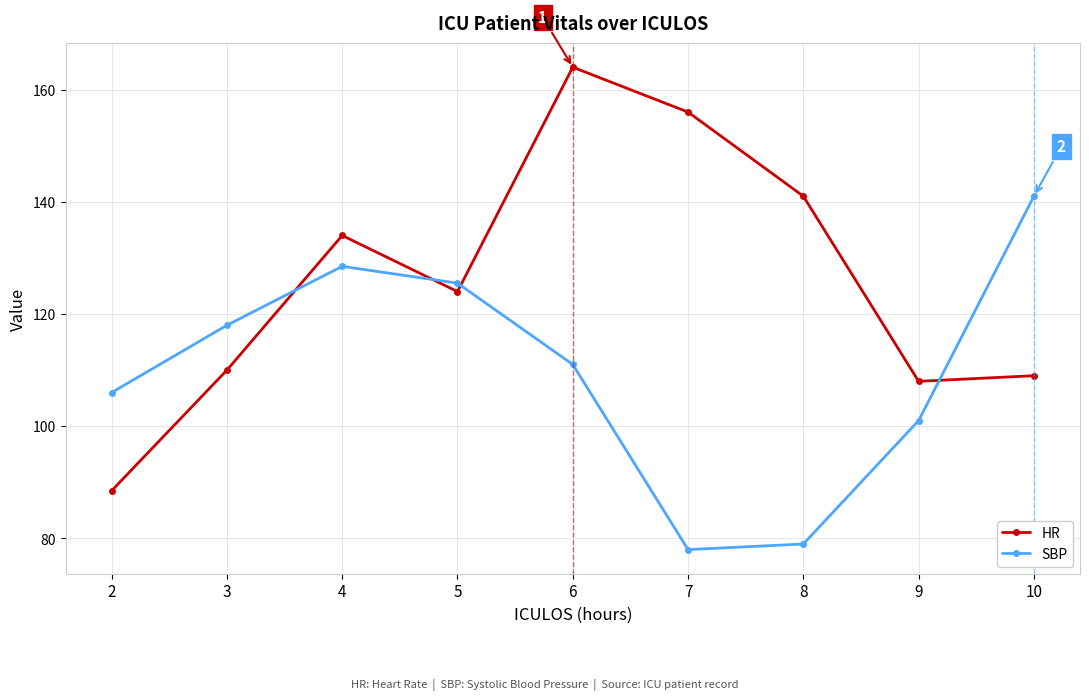

Which series has the largest range (max minus min)?

HR